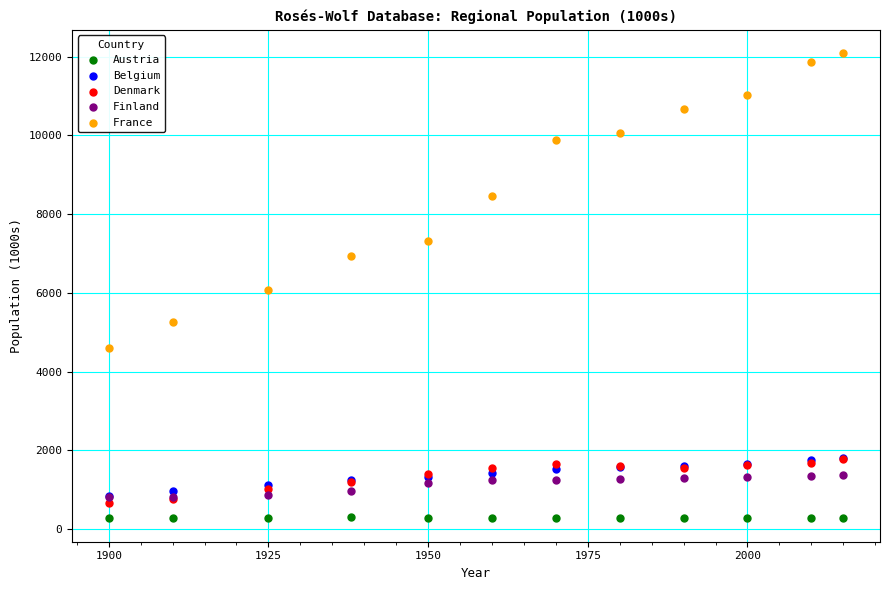

Which series has the widest spread of Y values?

France